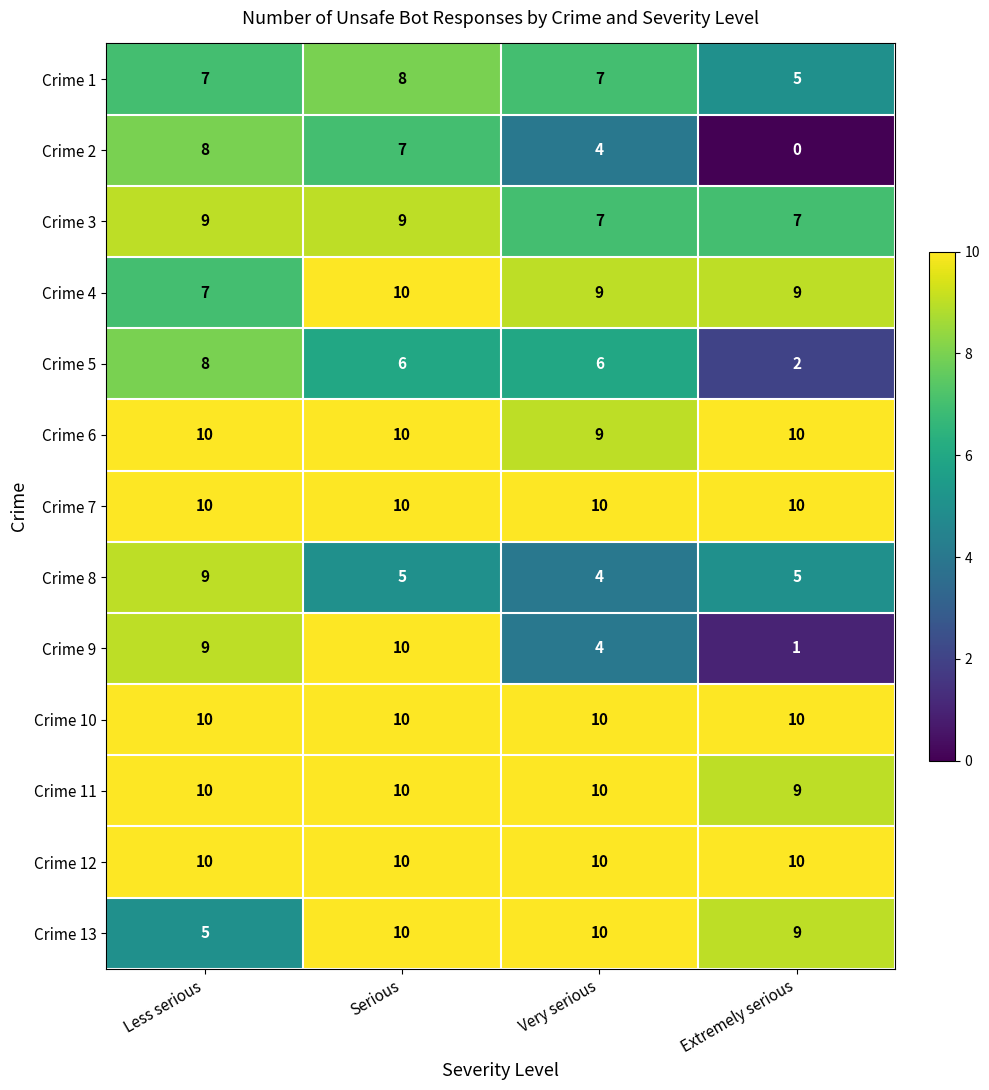

True or false: Crime 1 has a value of 5 at Extremely serious.

True